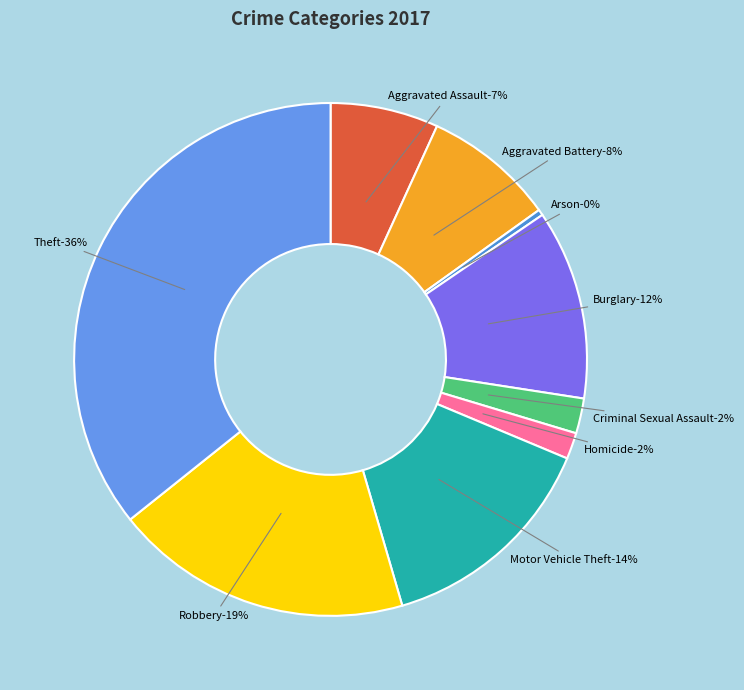

To the nearest percent, what portion does Theft represent?

36%